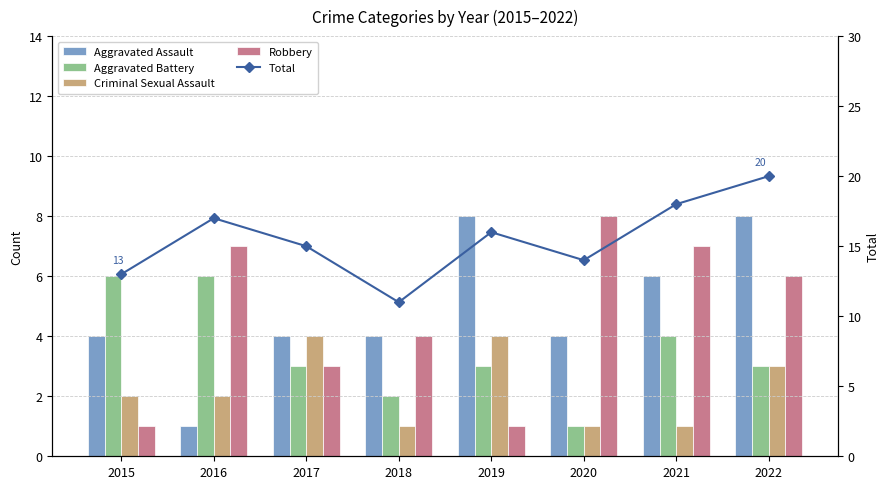

How many values in the Total series exceed 16?

3